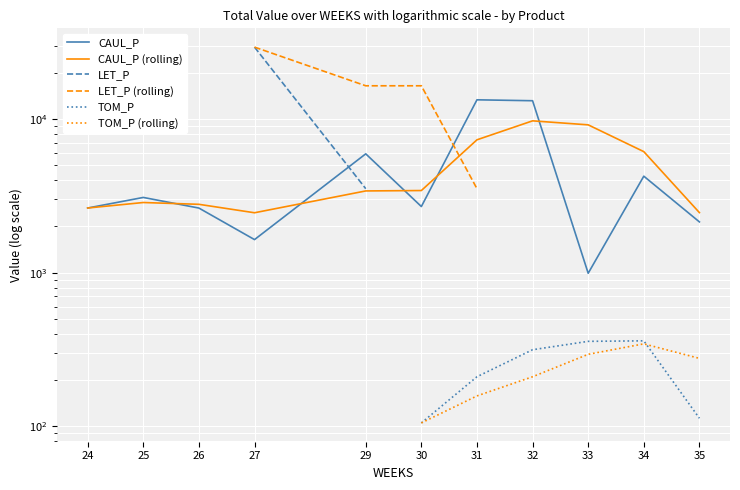

How many positive values does the TOM_P (rolling) series have?

6